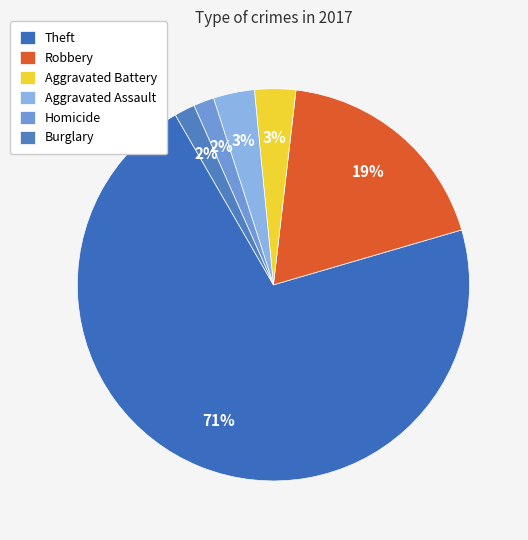

Which slice is the largest?

Theft